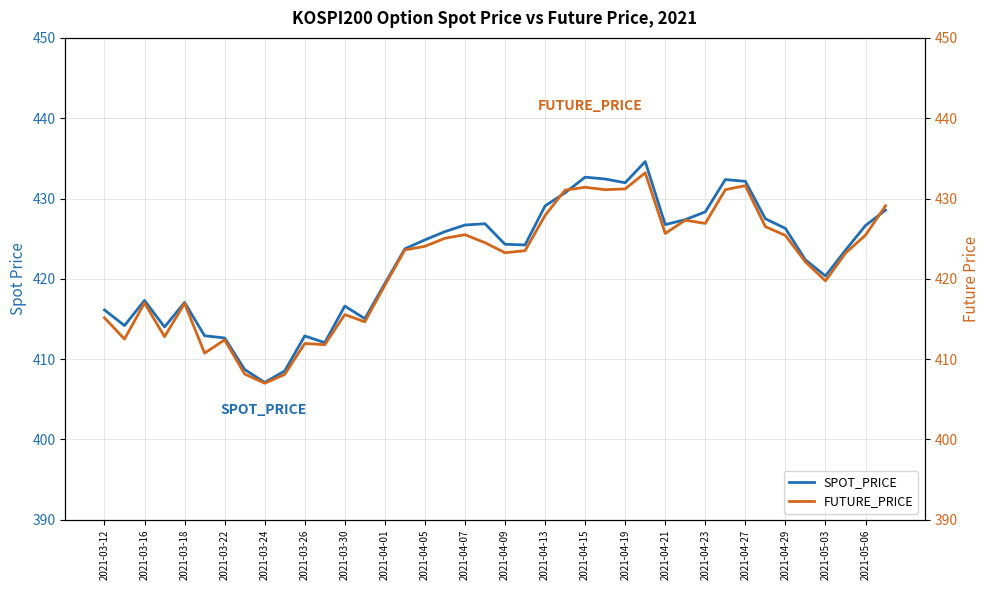

What value does the SPOT_PRICE series have at 2021-03-26?

412.9